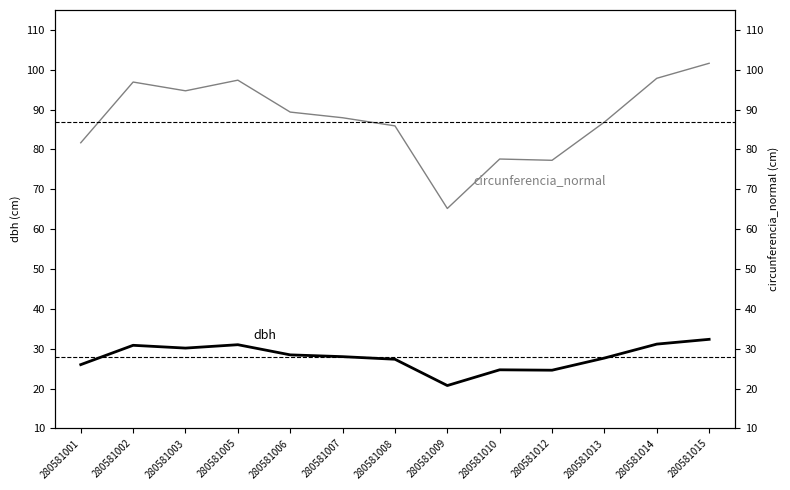

What is the value of the dbh point at the 7th from the left?

27.4